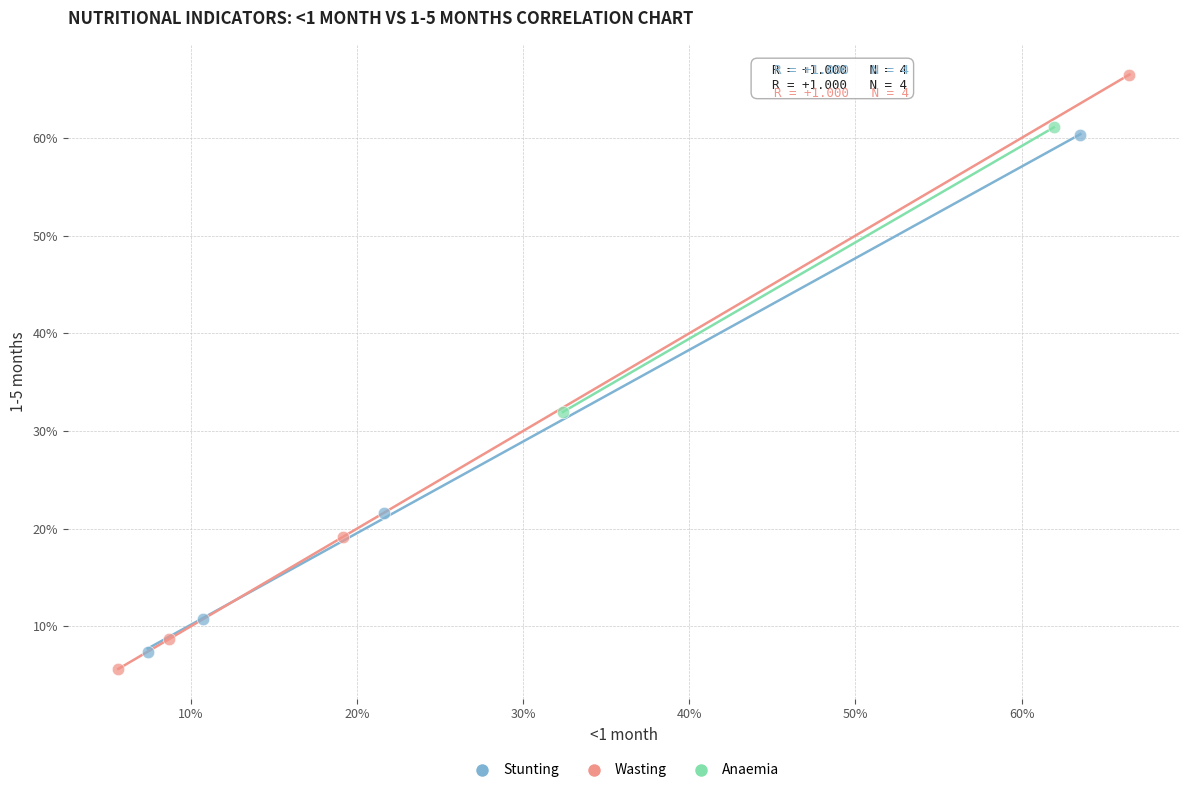

Which series has the largest Y range (max minus min)?

Wasting